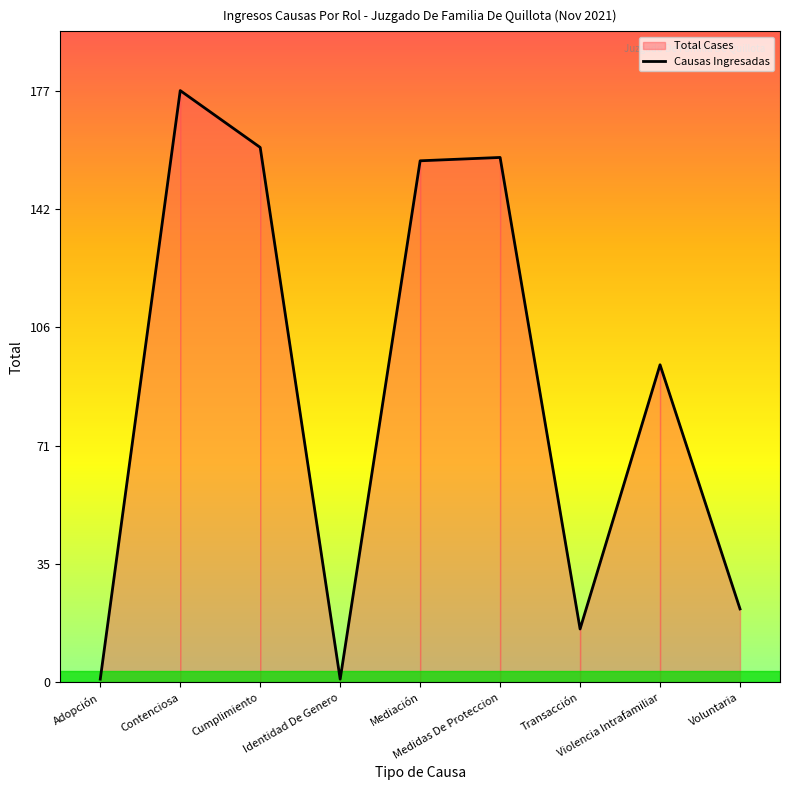

How many points are higher than both their immediate neighbors (excluding endpoints)?

3